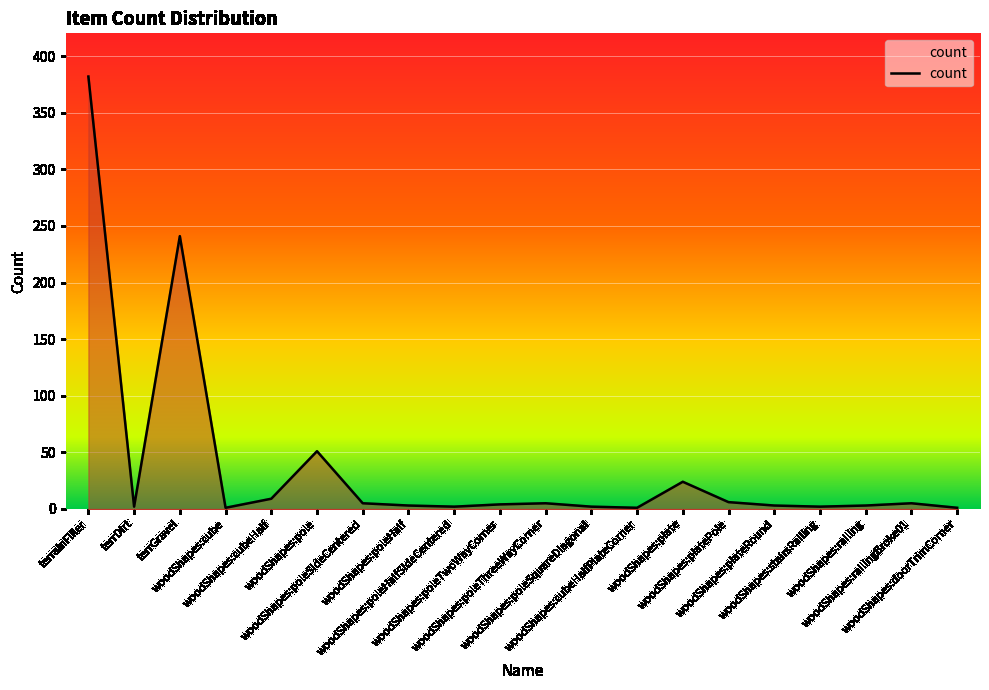

What is the greatest value displayed?

382